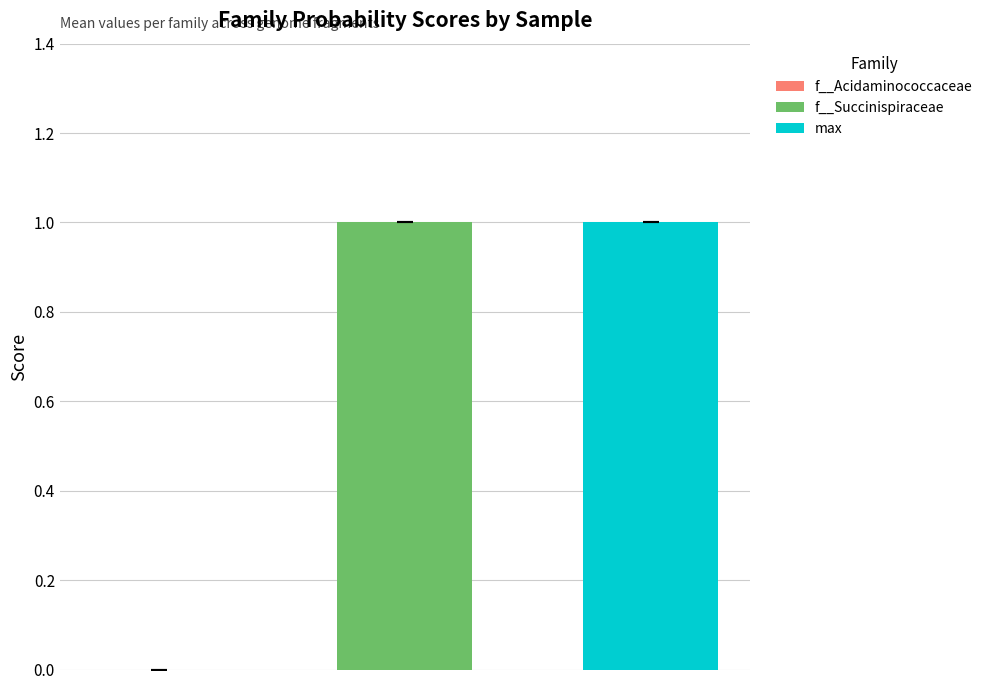

Between RS_GCF_000384135.1_3.fasta and RS_GCF_000384135.1_13.fasta, which series saw the biggest shift?

f__Acidaminococcaceae